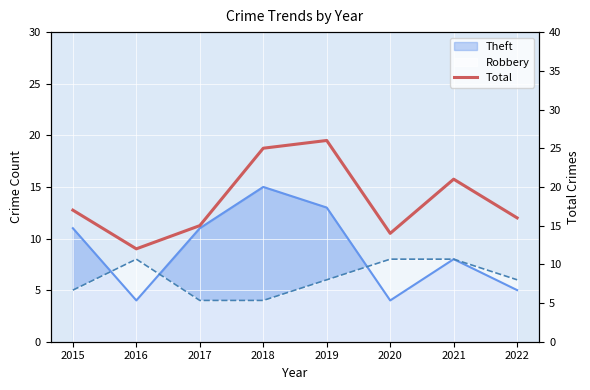

Which label corresponds to the largest value in the chart?

2019